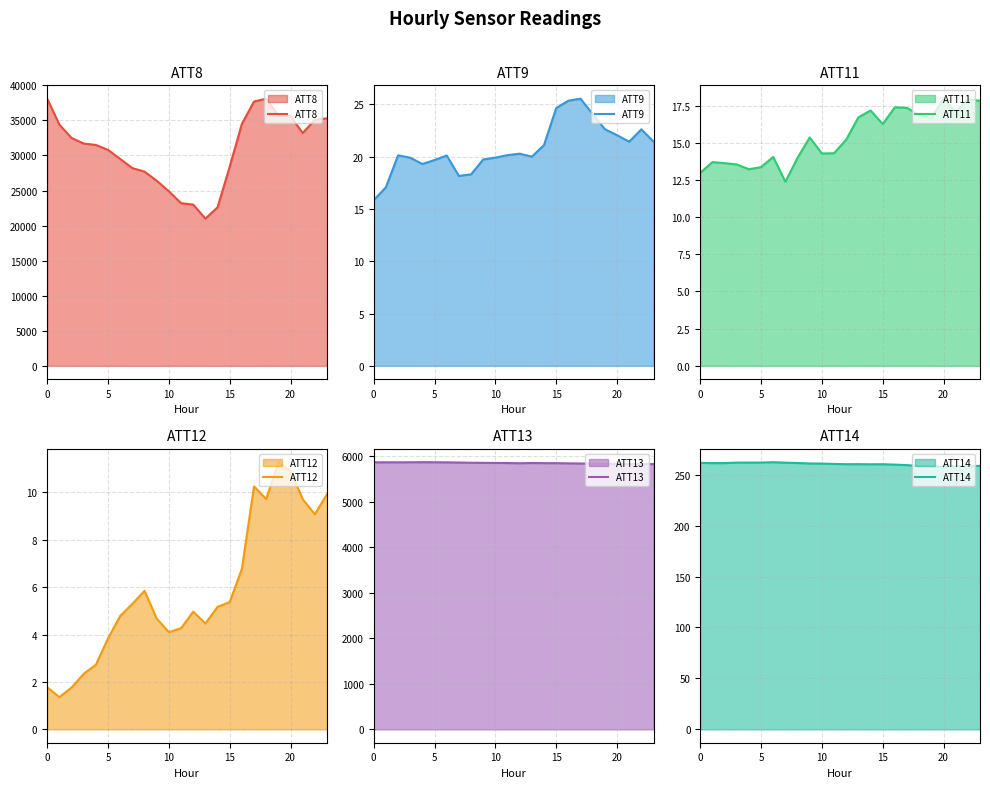

Which series has the largest total across all categories?

ATT8